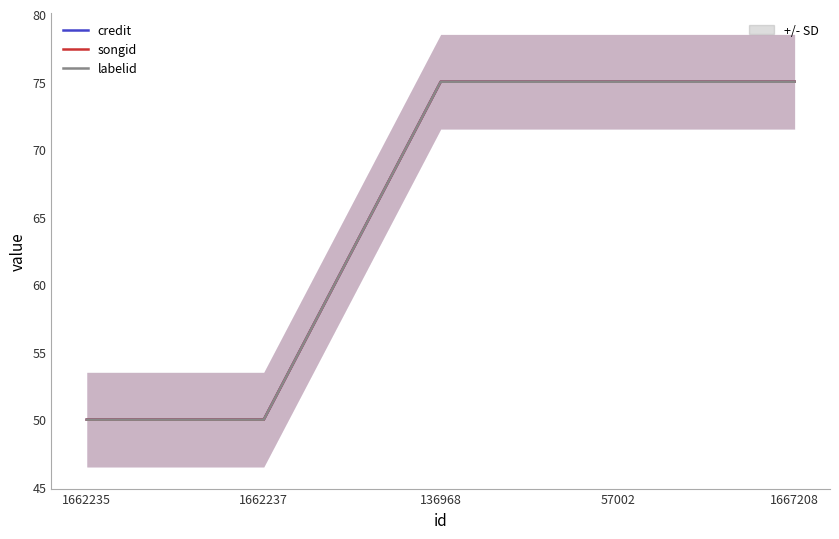

What value does the credit series have at 1662235, to the nearest 10?

50